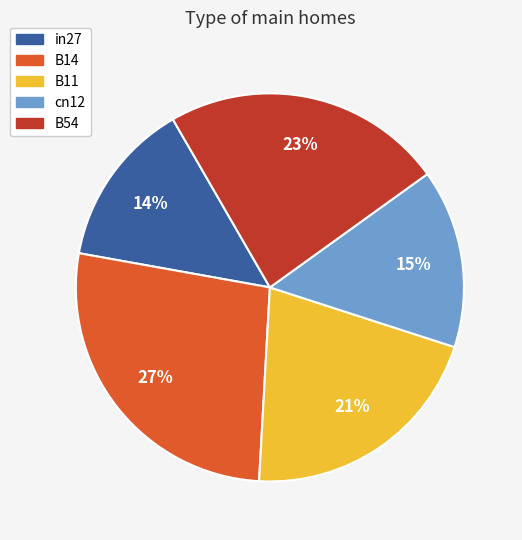

Rank the categories by value from highest to lowest.

B14, B54, B11, cn12, in27